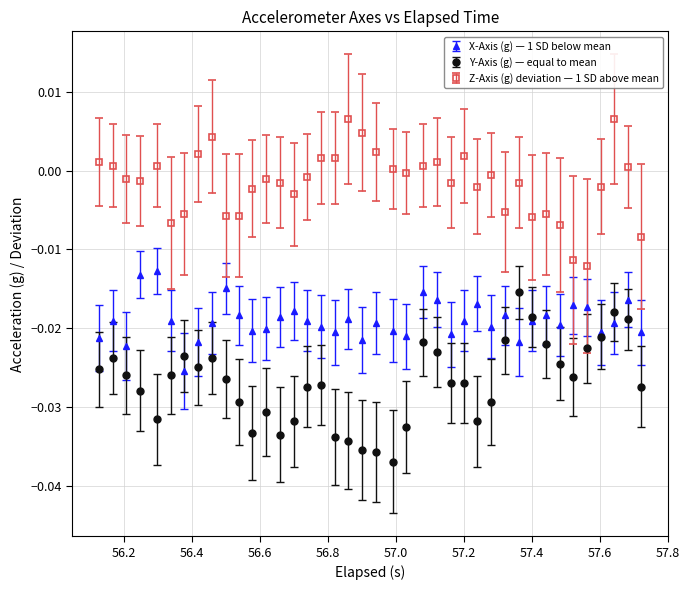

Which series has the largest total across all categories?

Z-Axis (g) deviation — 1 SD above mean